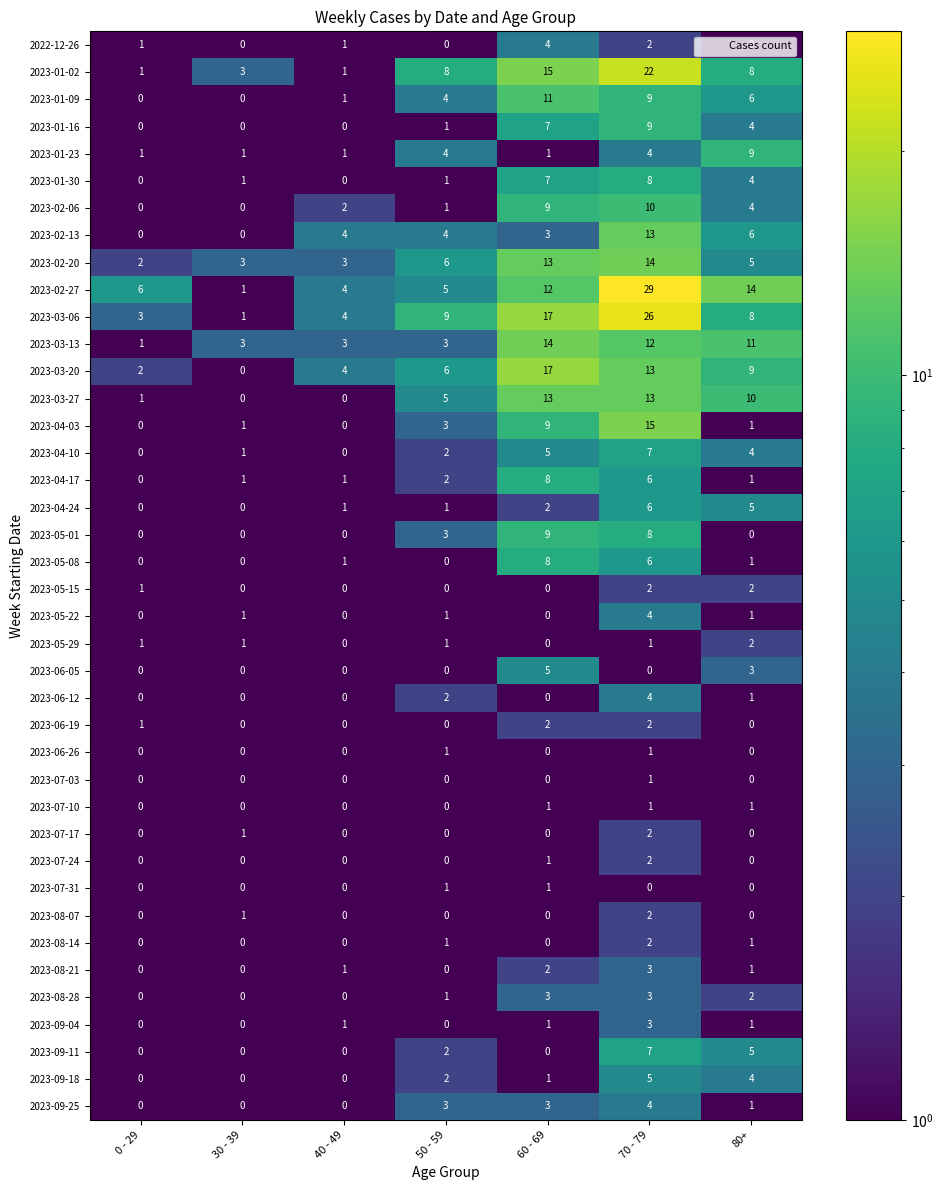

True or false: 2023-07-31 has a value of 0 at 30 - 39.

True